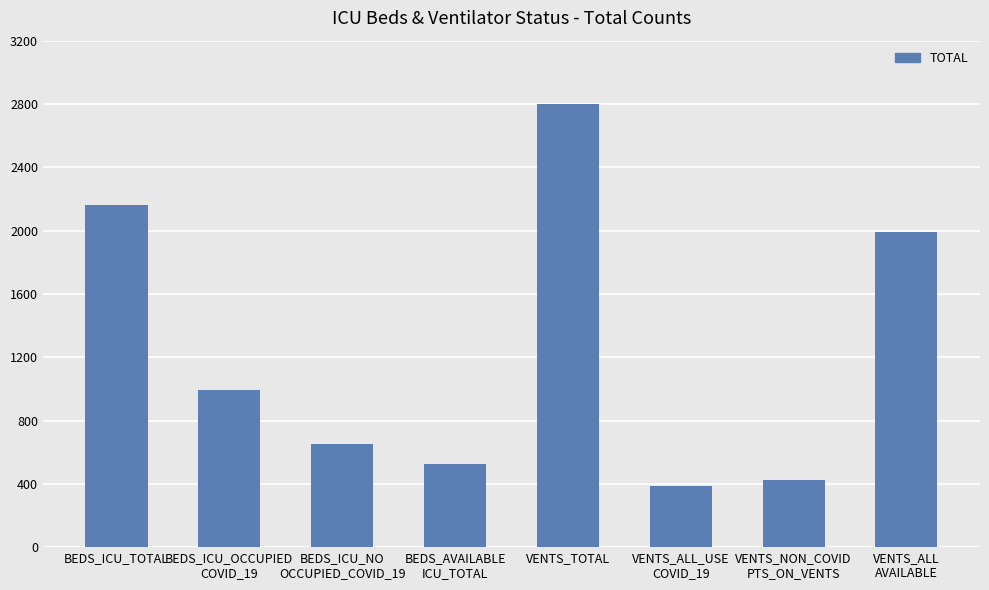

Read the value at VENTS_TOTAL, to the nearest 10.

2800